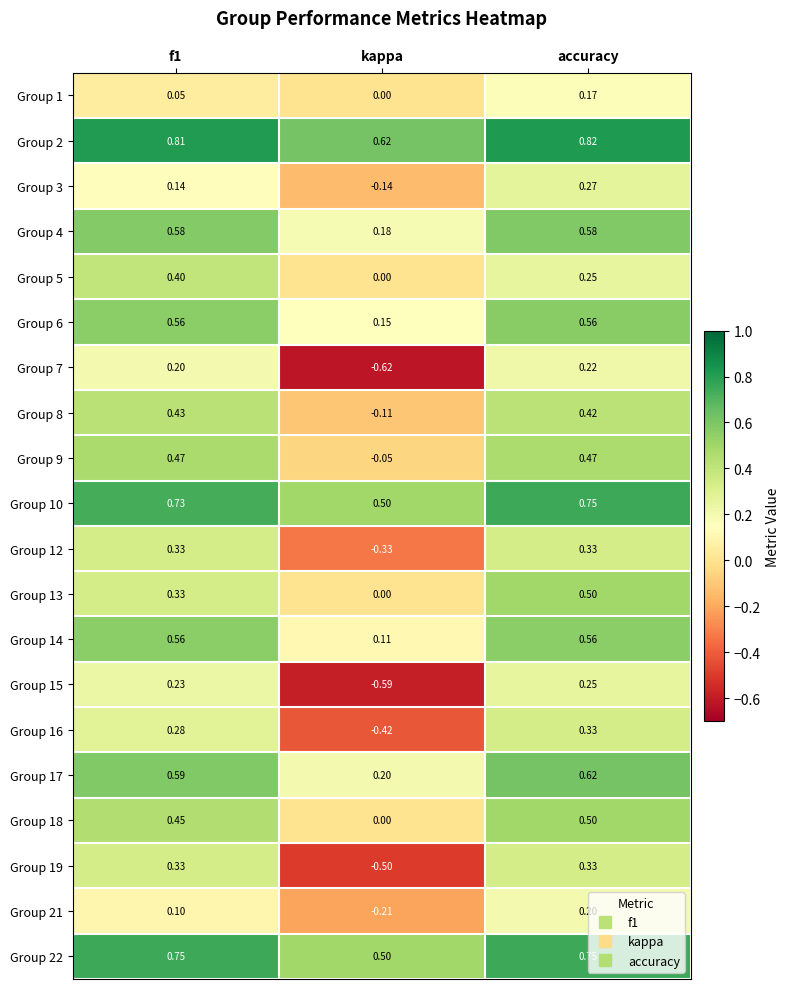

At which label is Group 1 closest to 0?

kappa